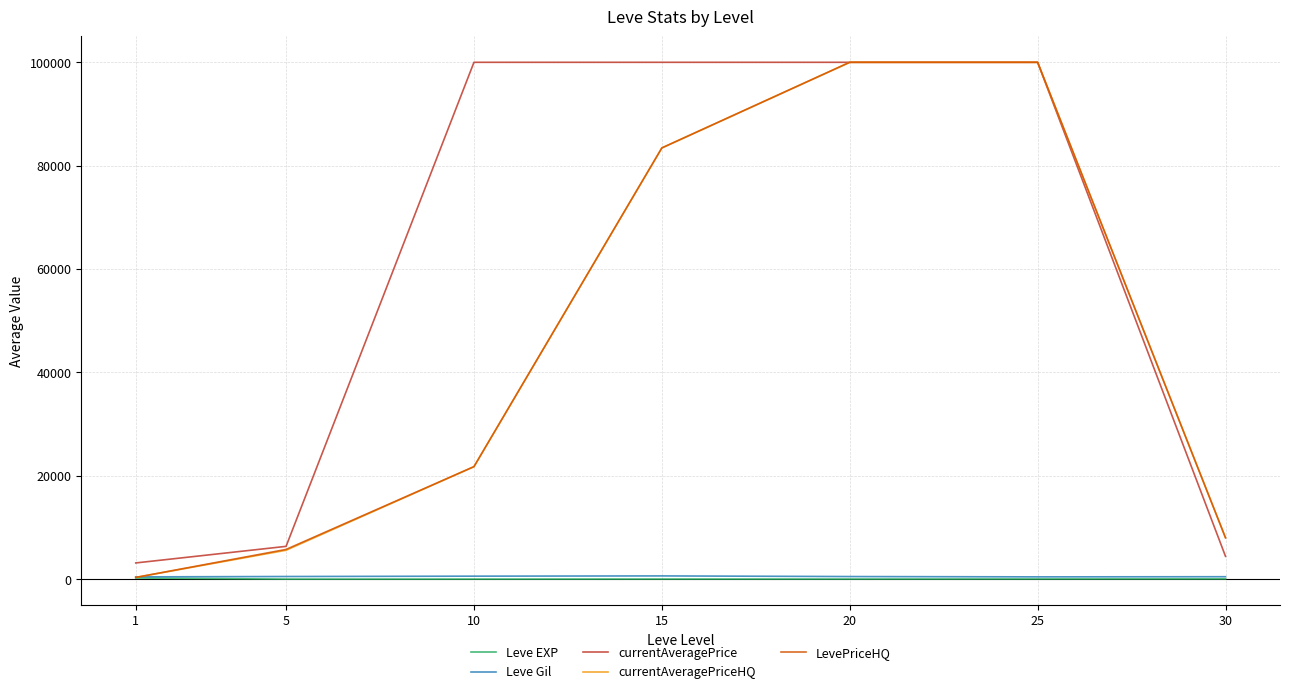

Does the chart display data point markers on the line(s)?

No